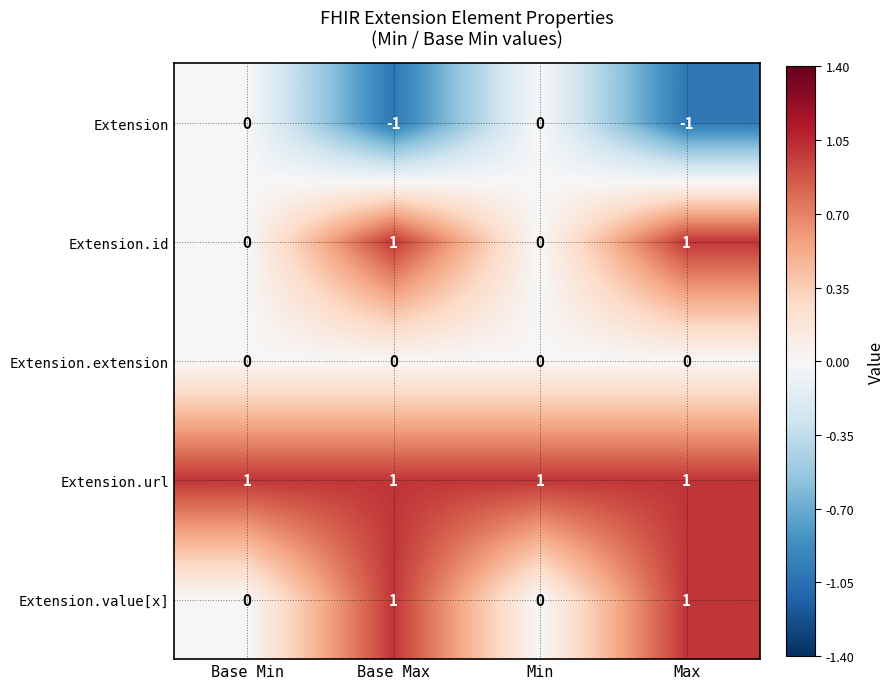

Count the number of data series in this chart.

5